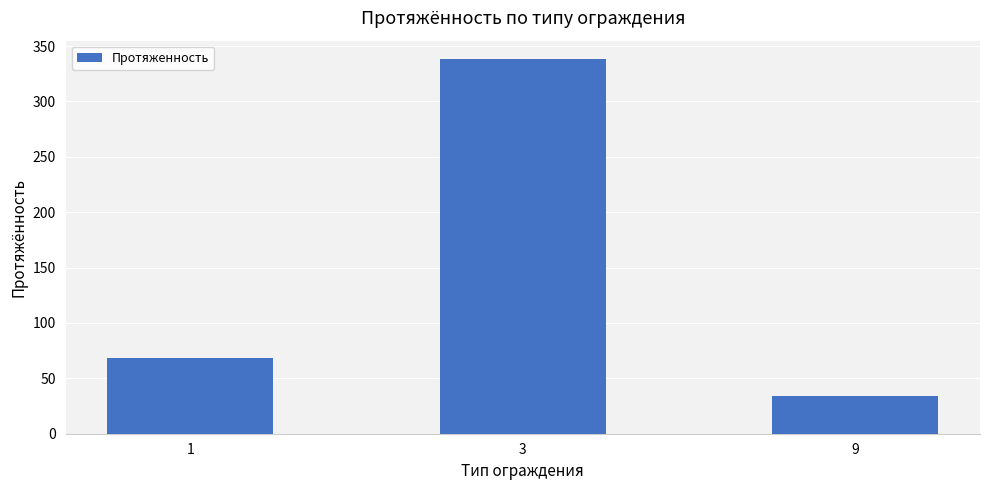

What is the sum of the values at 1 and 3?

406